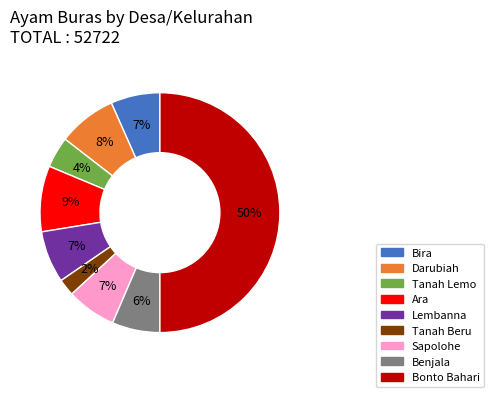

Which category has the biggest portion of the pie?

Bonto Bahari